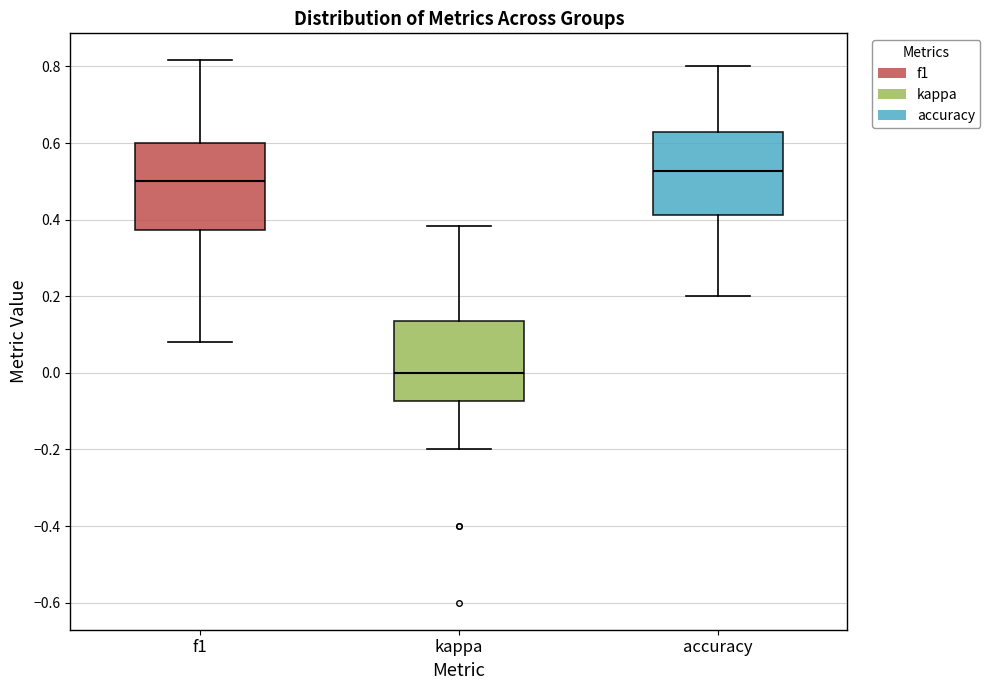

Where does the median line of the box for f1 sit on the y-axis? The values are not printed on the chart, so give them approximately, as read against the axis.

0.50